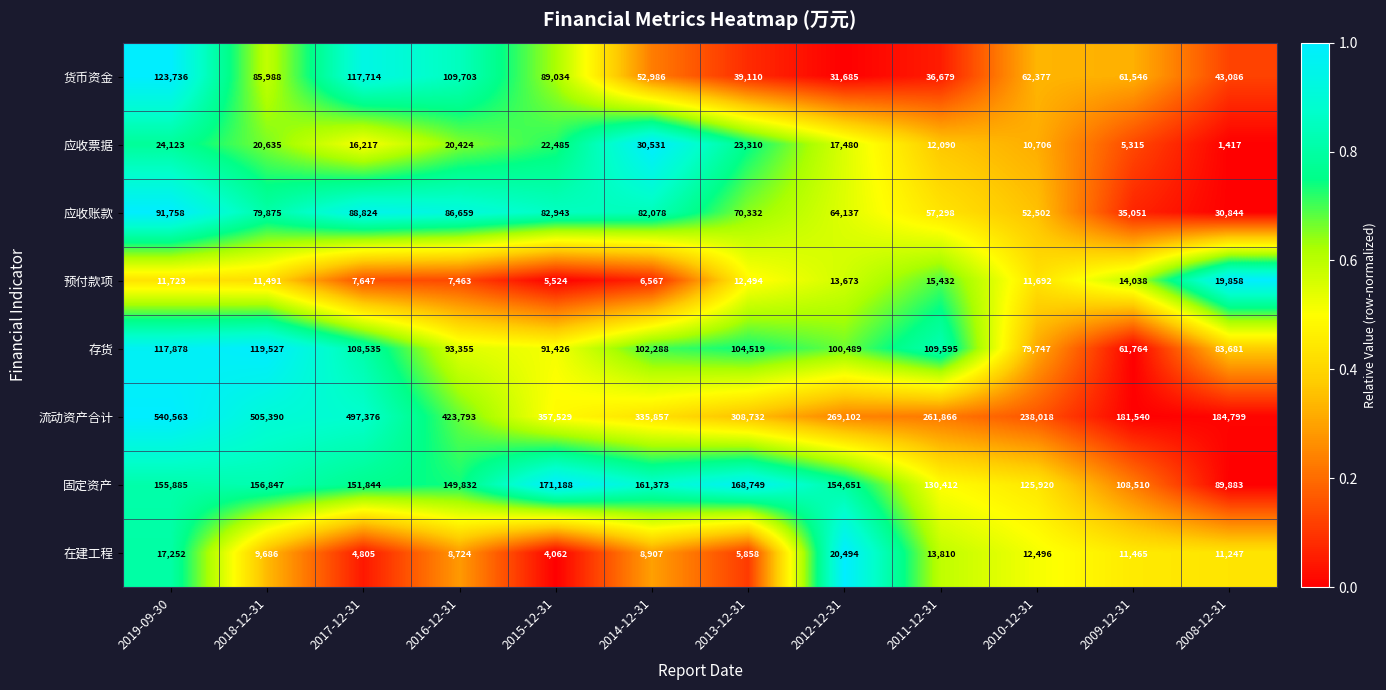

How many values in the 存货 series are below 102288?

6